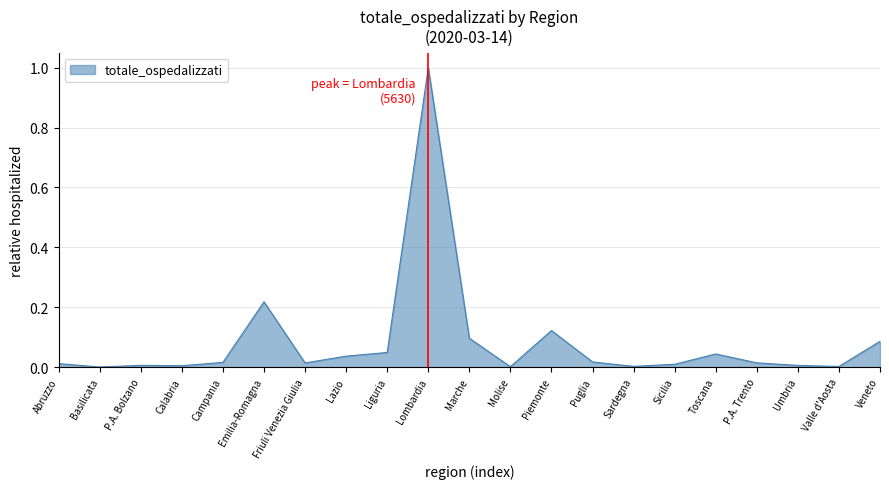

What is the sum of all values?

1.8